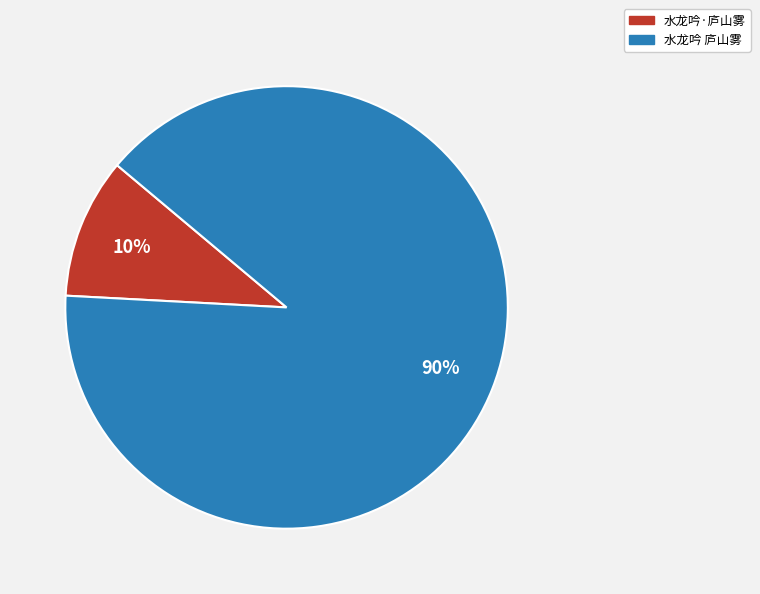

The 水龙吟·庐山雾 slice represents 19% of the pie. True or false?

False